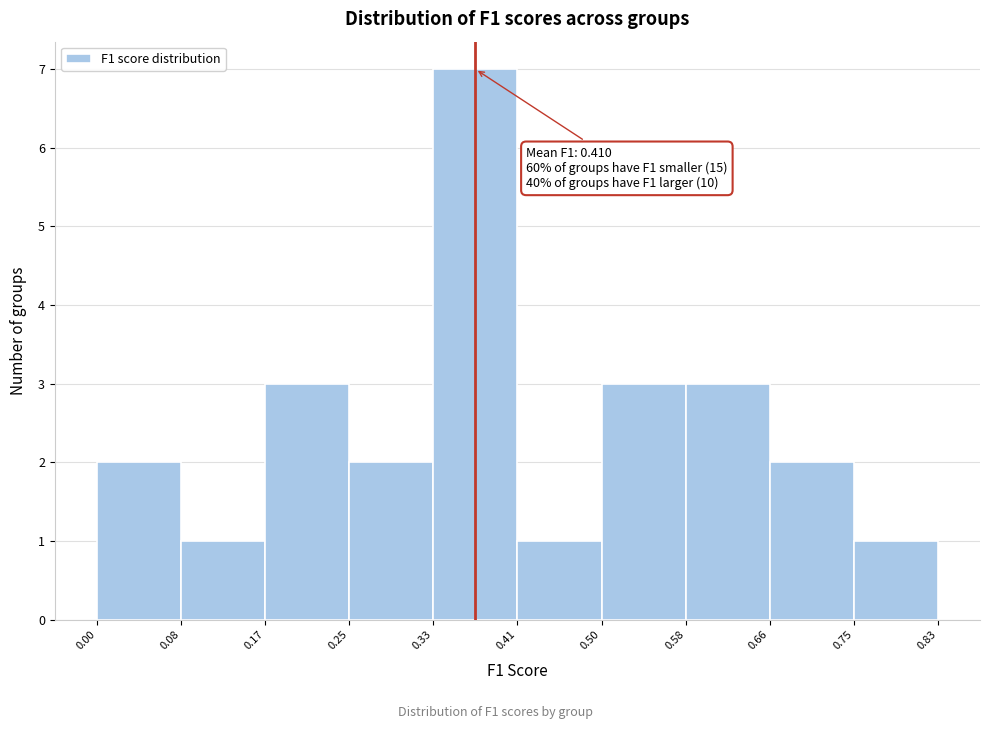

Which range on the x-axis has the tallest bar?

0.33 to 0.41